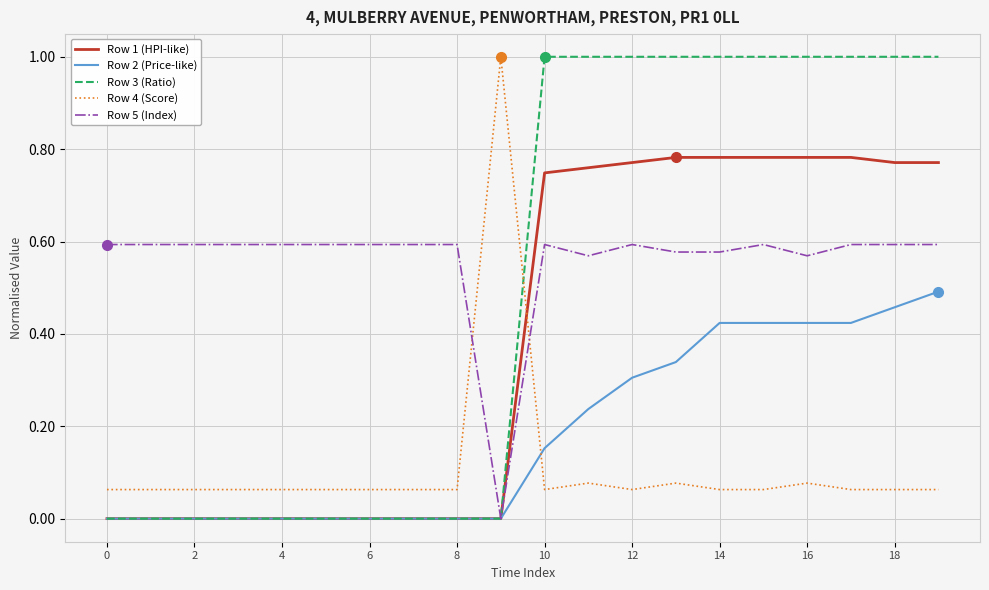

True or false: Row 4 (Score) has more than 0 points higher than both neighbors.

True